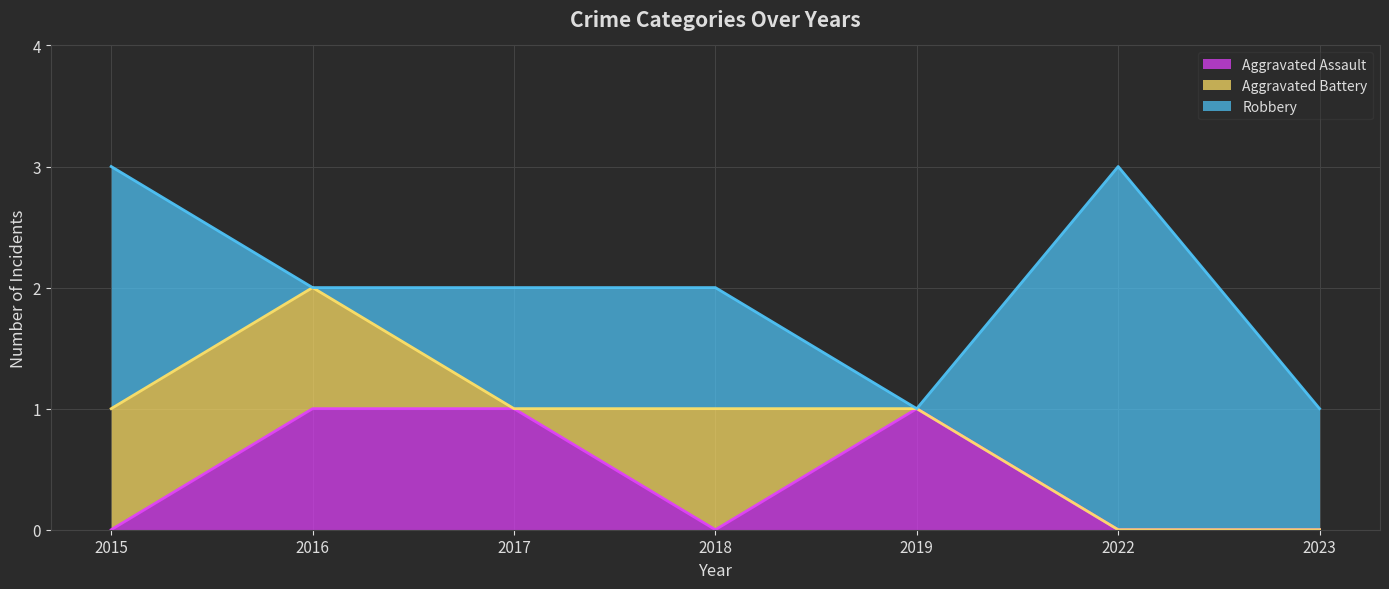

How many data points in Robbery are above 1?

2